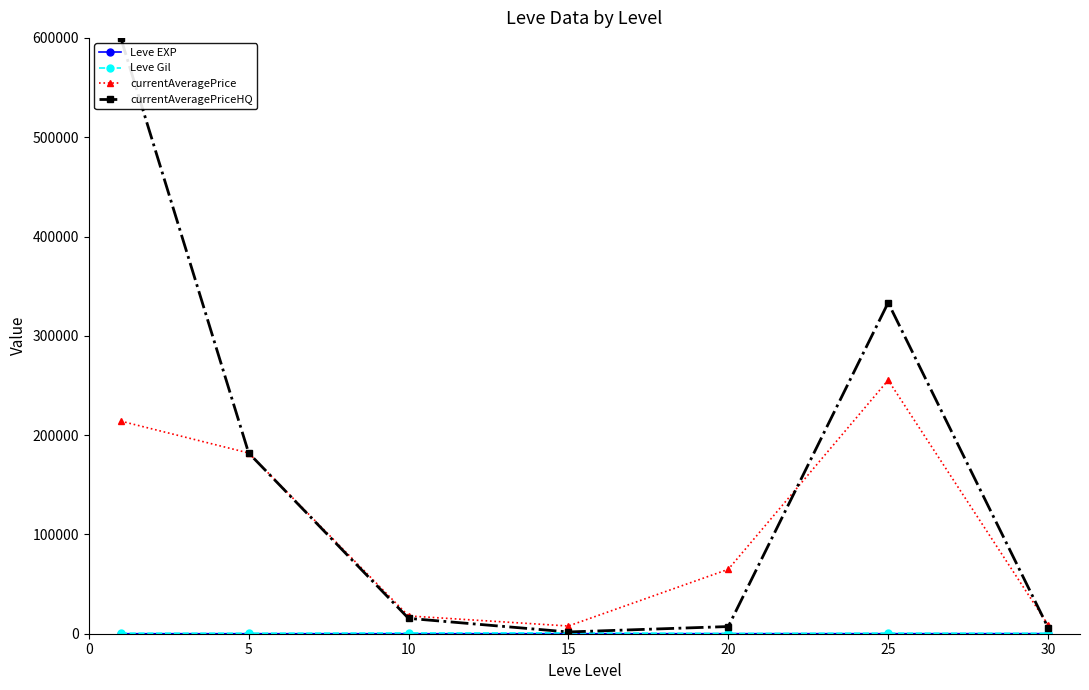

True or false: currentAveragePriceHQ has more than 2 interior local peaks.

False